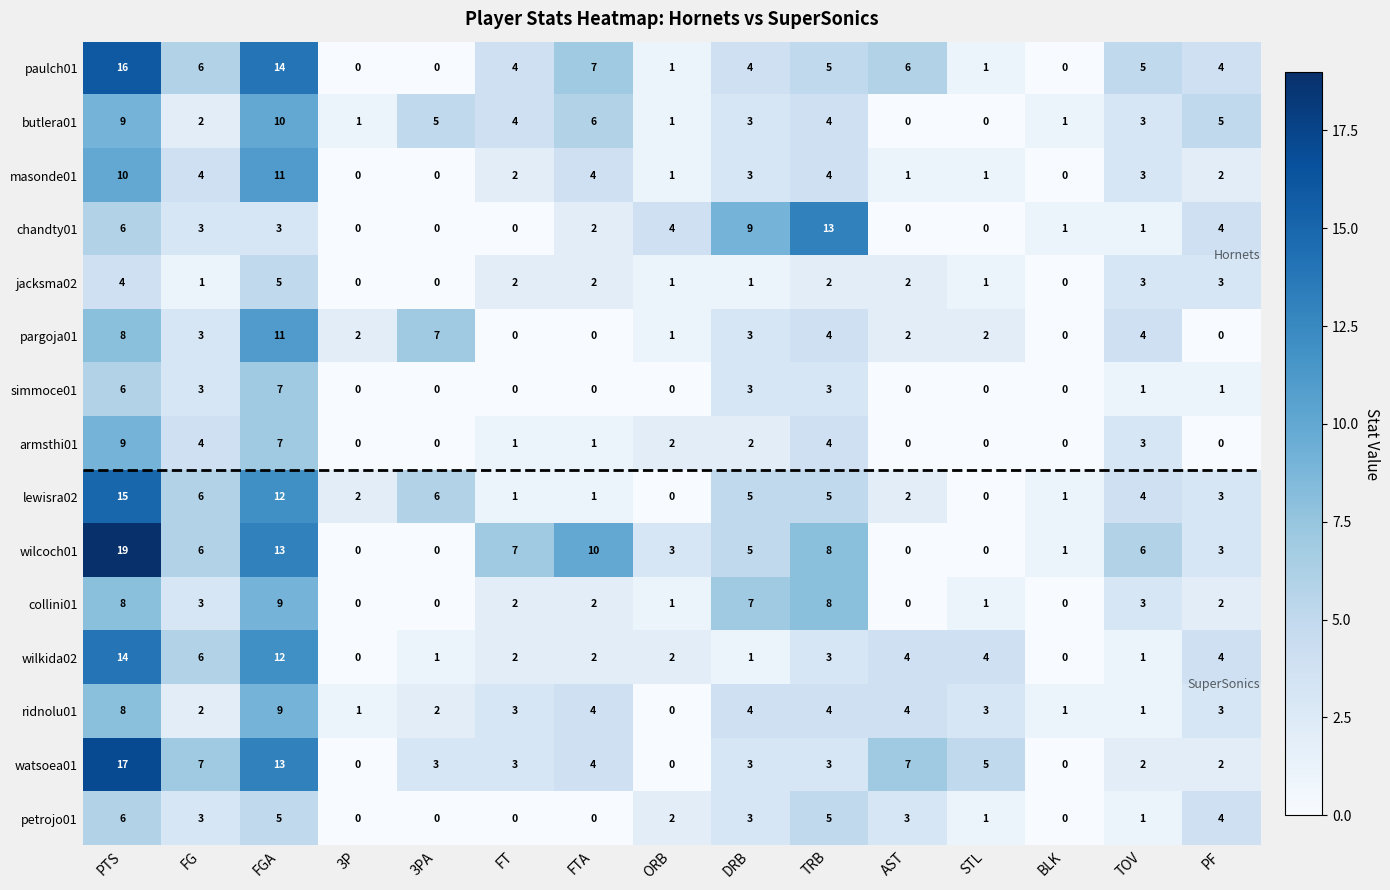

True or false: lewisra02 has a value of 9 at ORB.

False